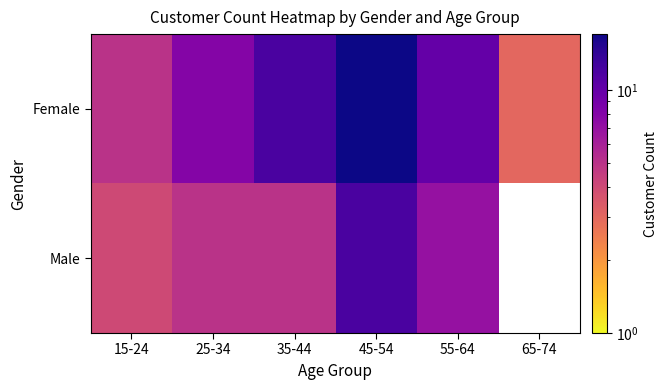

Is it true that Male equals 4.0 at 15-24?

True